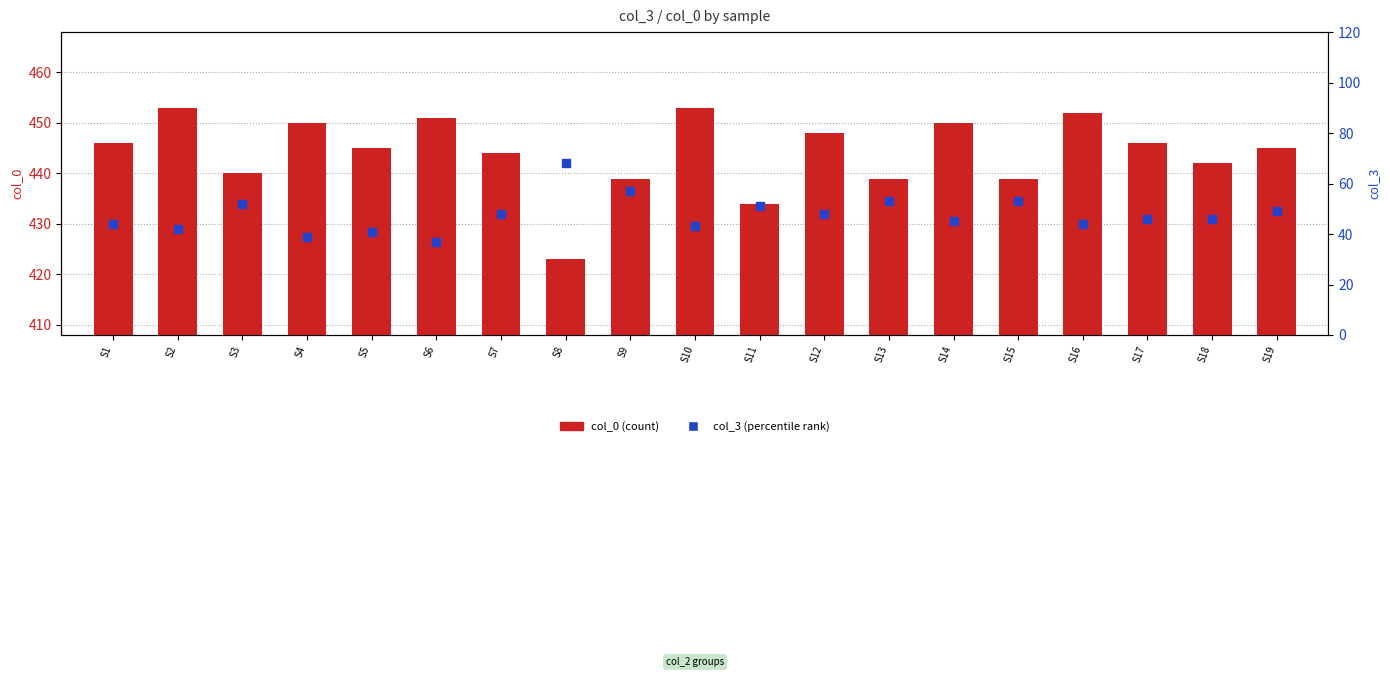

At how many categories does at least one series exceed 155?

19